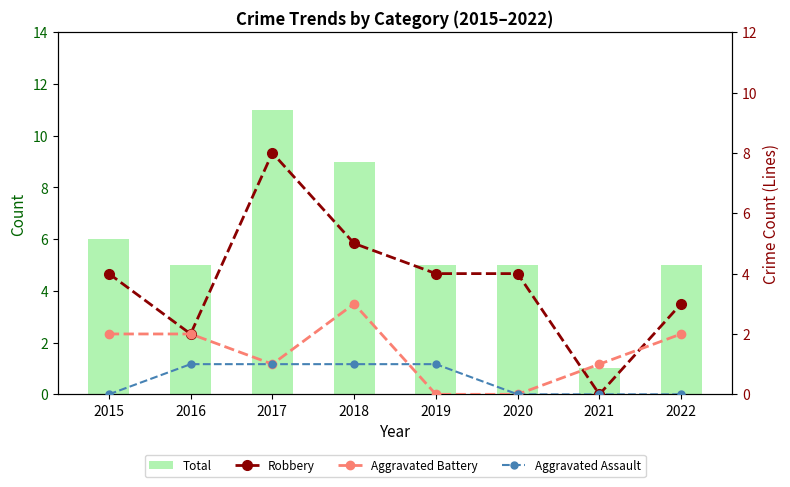

What is the value of the Aggravated Assault bar at the 4th from the left?

1